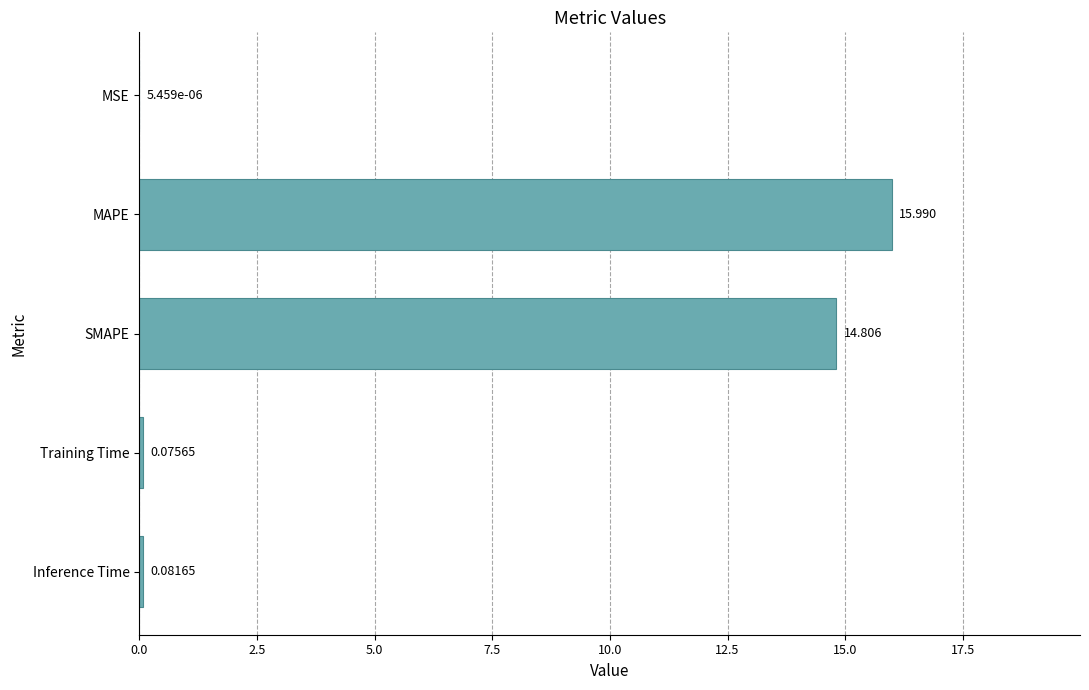

Between SMAPE and MAPE, which is larger?

MAPE